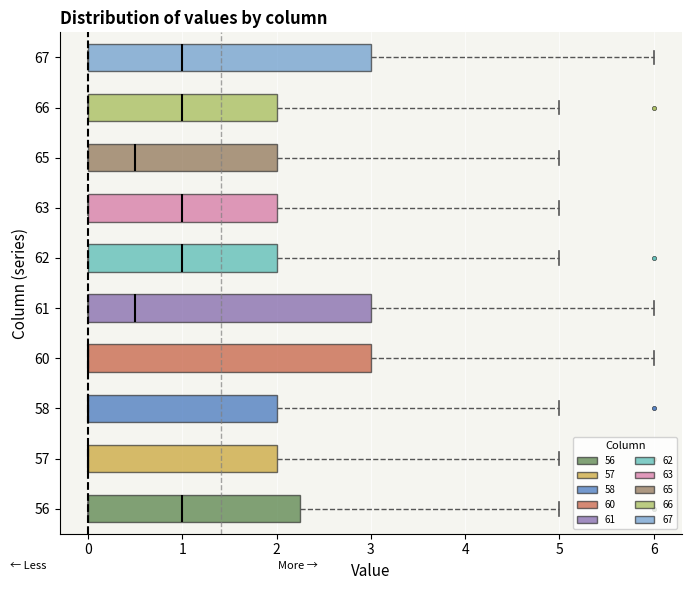

Reading bottom to top, read every box against the x-axis: the position of its median line, the range the box covers, and the ends of its whiskers. The values are not printed on the chart, so give them approximately, as read against the axis.

56: median 1.0, box 0.0 to 2.3, whiskers 0.0 to 5.0
57: median 0.0 (drawn on the box's left edge), box 0.0 to 2.0, whiskers 0.0 to 5.0
58: median 0.0 (drawn on the box's left edge), box 0.0 to 2.0, whiskers 0.0 to 5.0
60: median 0.0 (drawn on the box's left edge), box 0.0 to 3.0, whiskers 0.0 to 6.0
61: median 0.5, box 0.0 to 3.0, whiskers 0.0 to 6.0
62: median 1.0, box 0.0 to 2.0, whiskers 0.0 to 5.0
63: median 1.0, box 0.0 to 2.0, whiskers 0.0 to 5.0
65: median 0.5, box 0.0 to 2.0, whiskers 0.0 to 5.0
66: median 1.0, box 0.0 to 2.0, whiskers 0.0 to 5.0
67: median 1.0, box 0.0 to 3.0, whiskers 0.0 to 6.0